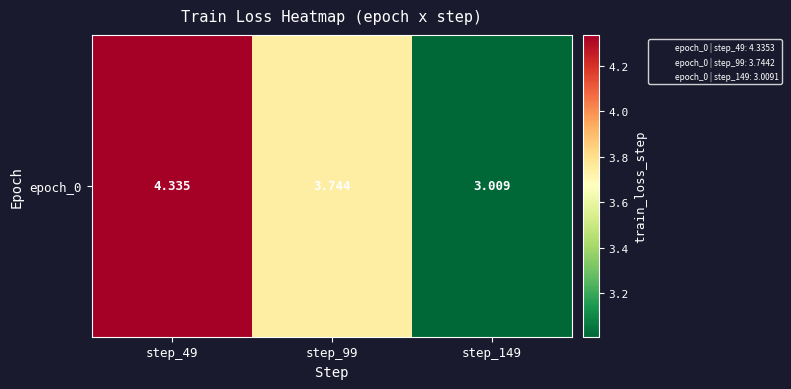

List the labels in order of value, largest first.

step_49, step_99, step_149